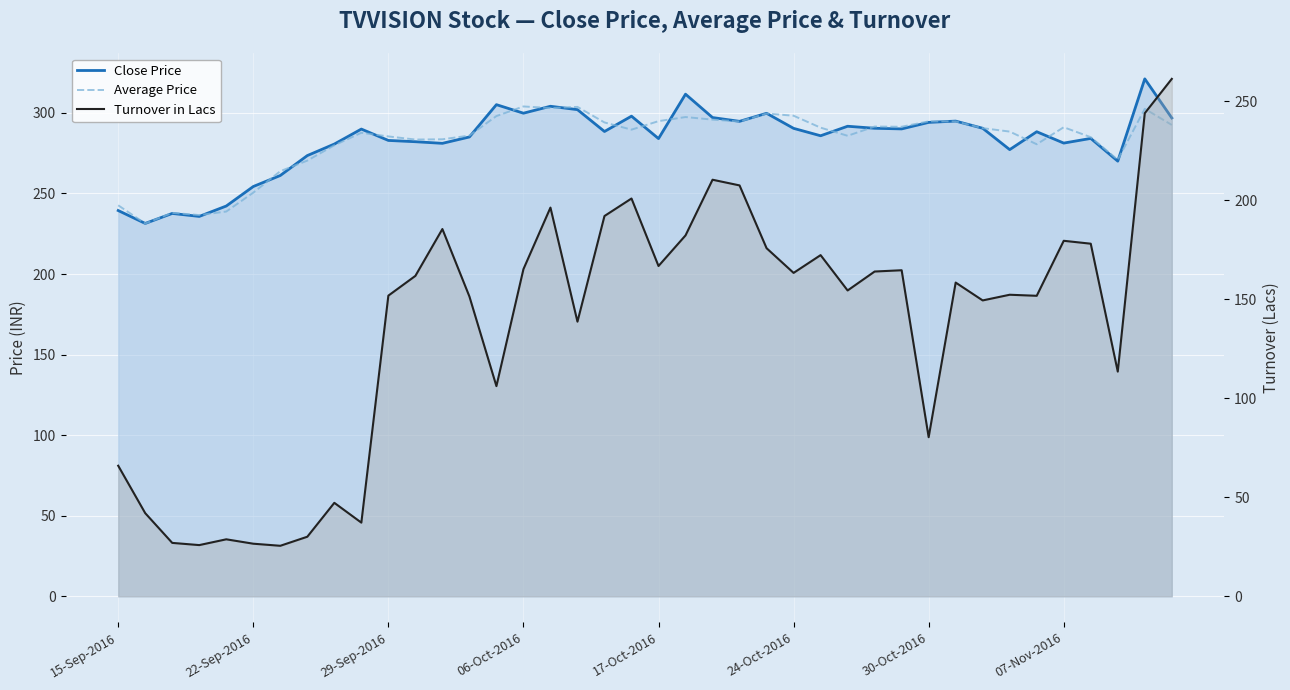

Which series has the largest total across all categories?

Close Price